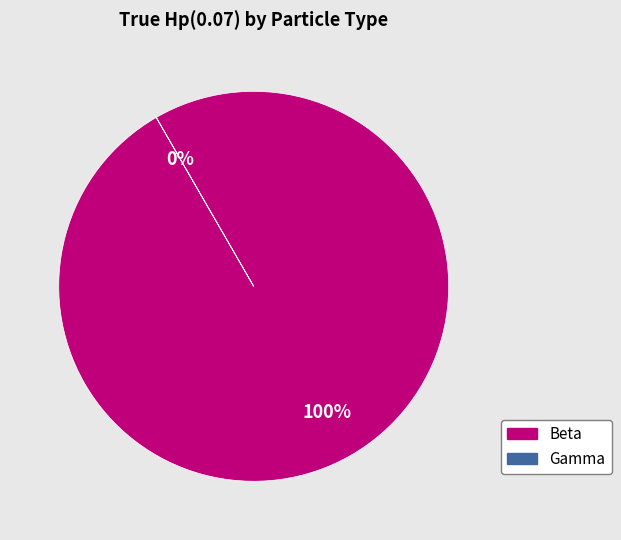

The Gamma slice represents 7% of the pie. True or false?

False